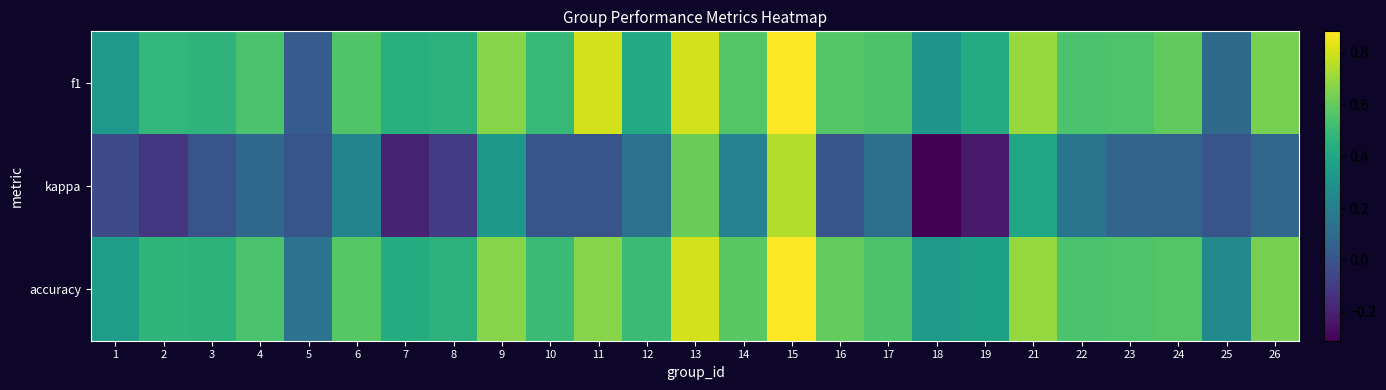

Which series has the largest total across all categories?

accuracy